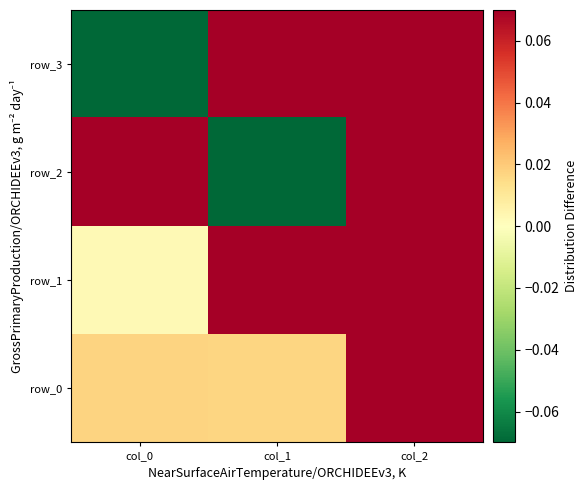

Reading left to right, what are all the values shown in this chart?

row_0: col_0=0.0	col_1=0.0	col_2=0.1
row_1: col_0=0.0	col_1=0.1	col_2=0.1
row_2: col_0=0.1	col_1=-0.4	col_2=0.1
row_3: col_0=-0.3	col_1=0.1	col_2=0.1